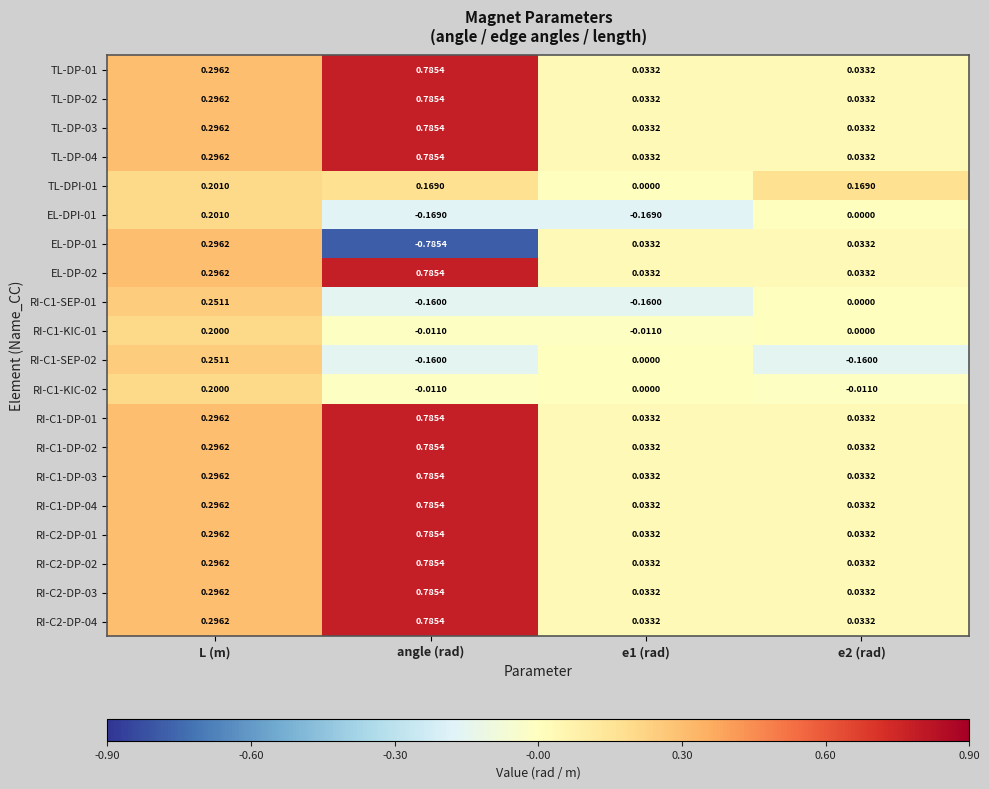

Is the value of RI-C1-DP-03 at L (m) greater than the value of RI-C1-SEP-02 at e1 (rad)?

Yes